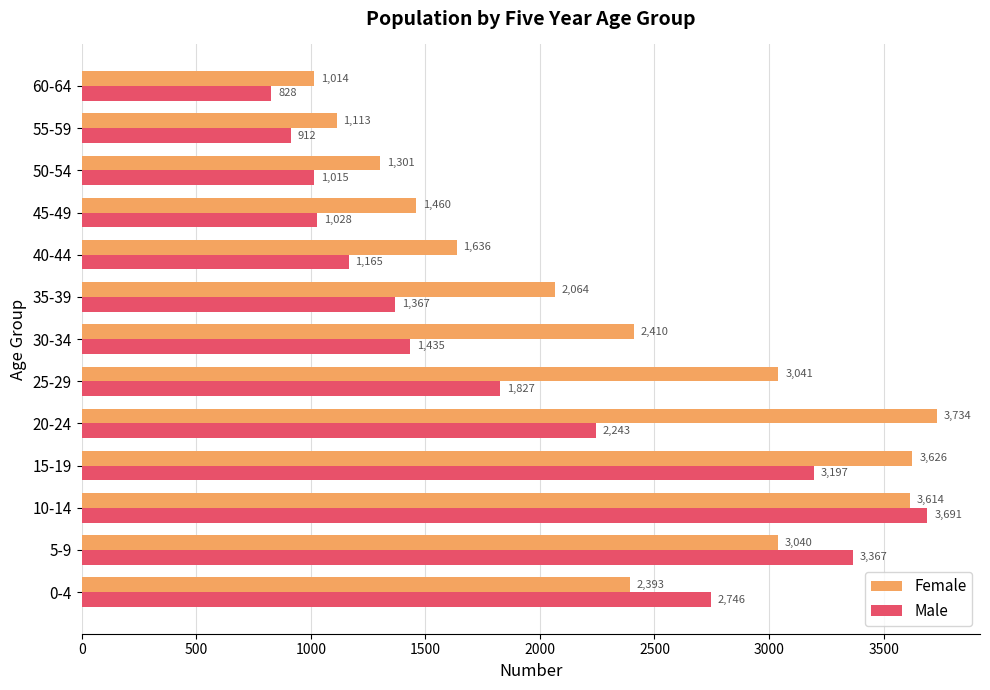

At how many categories does at least one series exceed 889?

13